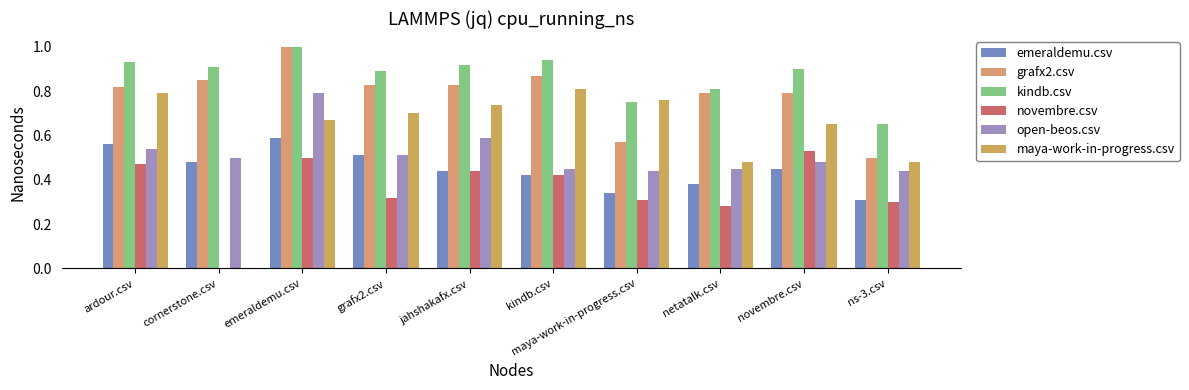

How many values in the maya-work-in-progress.csv series exceed 0?

9